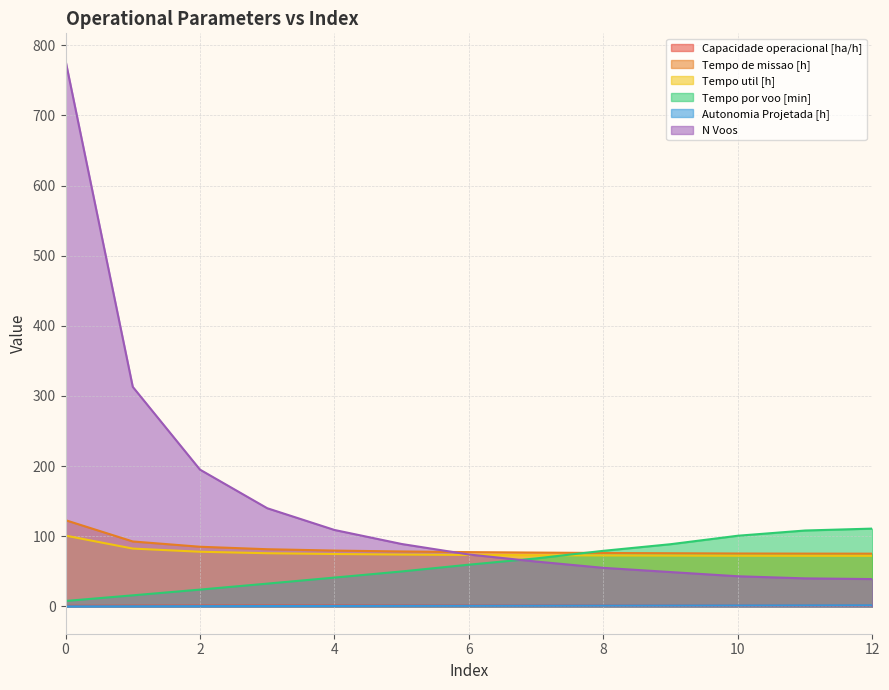

Between 2 and 9, which series saw the biggest shift?

N Voos